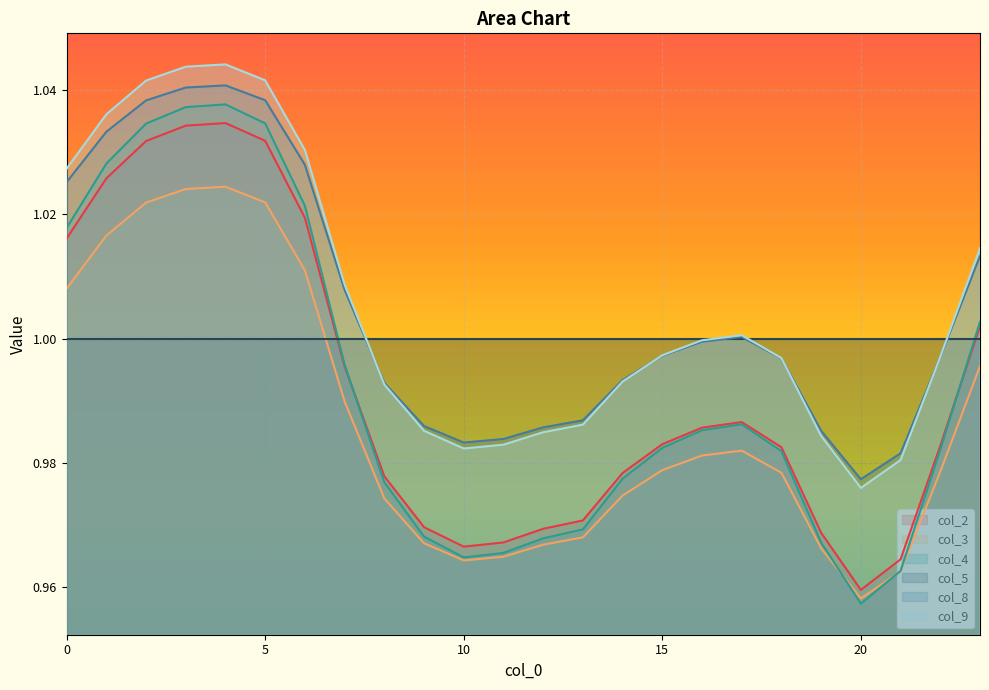

Rank the series by their maximum value, from highest to lowest.

col_9, col_8, col_4, col_2, col_3, col_5